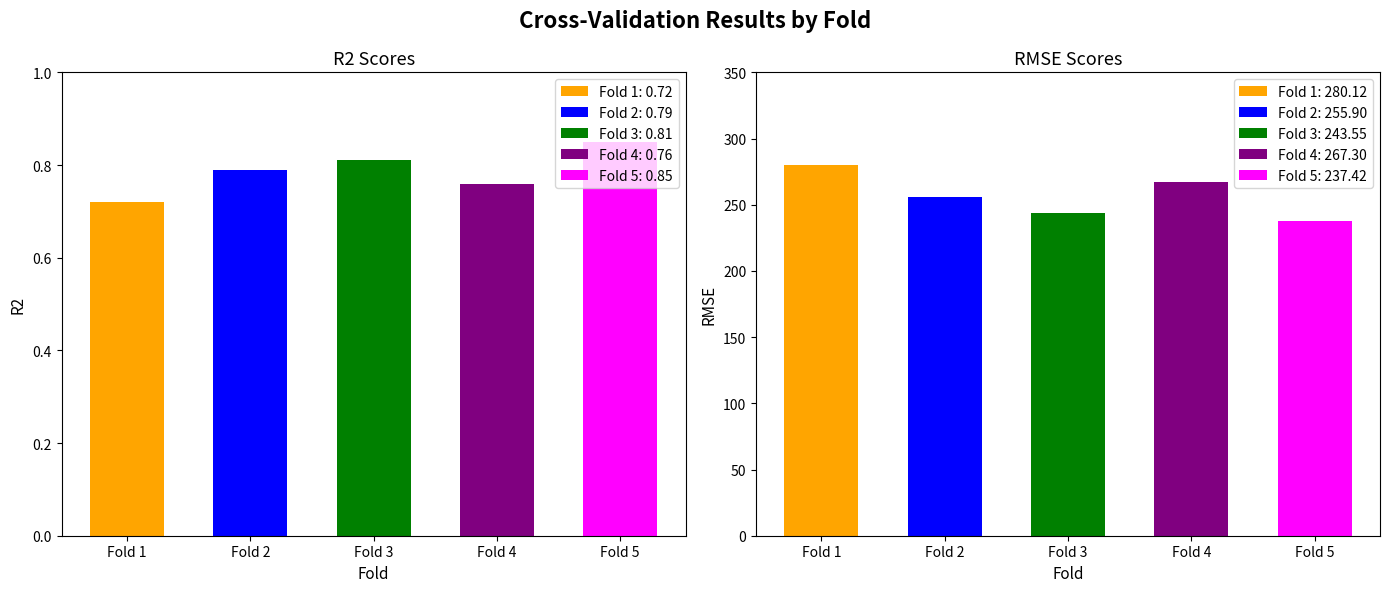

How many series are shown in this chart?

2